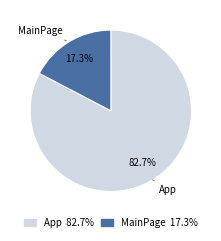

Approximately how many times larger is the value at App 82.7% compared to MainPage 17.3%?

4.8